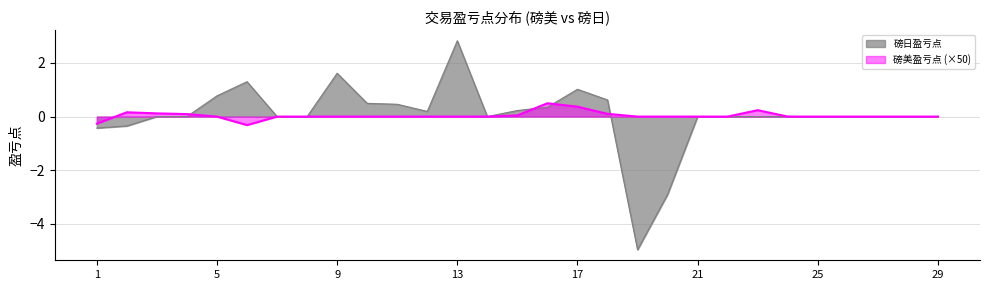

Is it true that 磅日盈亏点 equals 0.0 at 21?

True